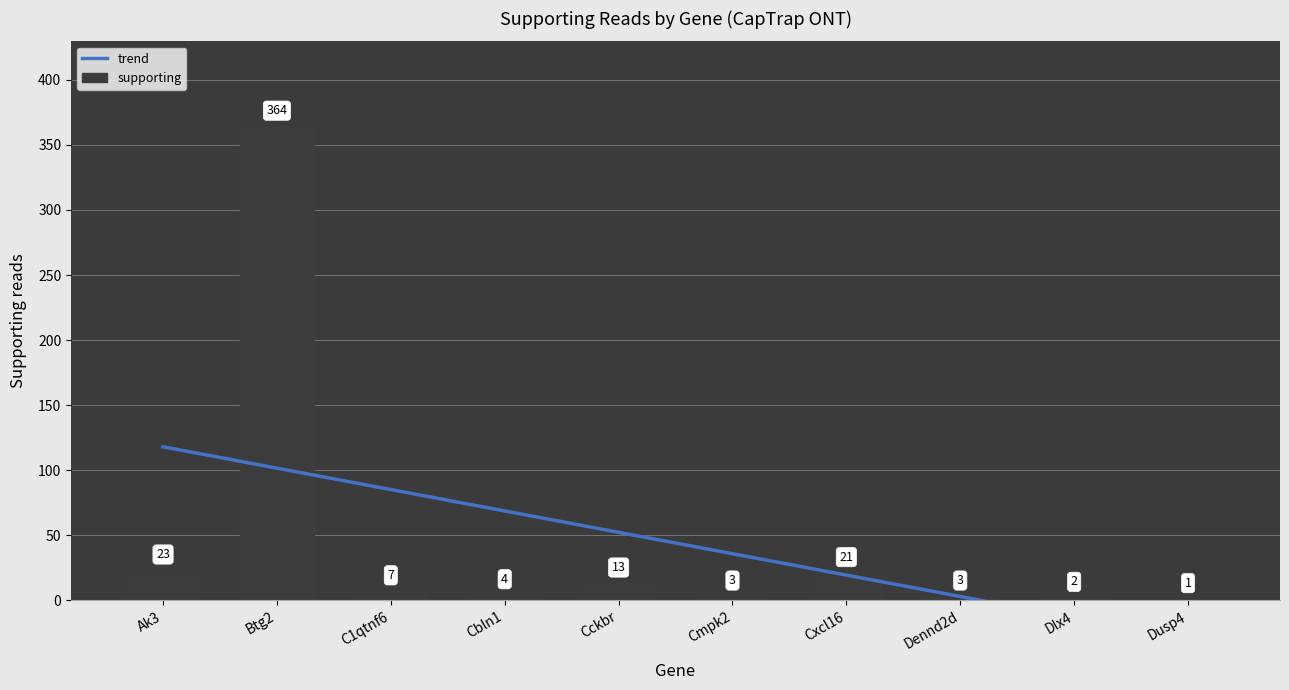

The mapped series shows 22 at Cckbr. True or false?

False